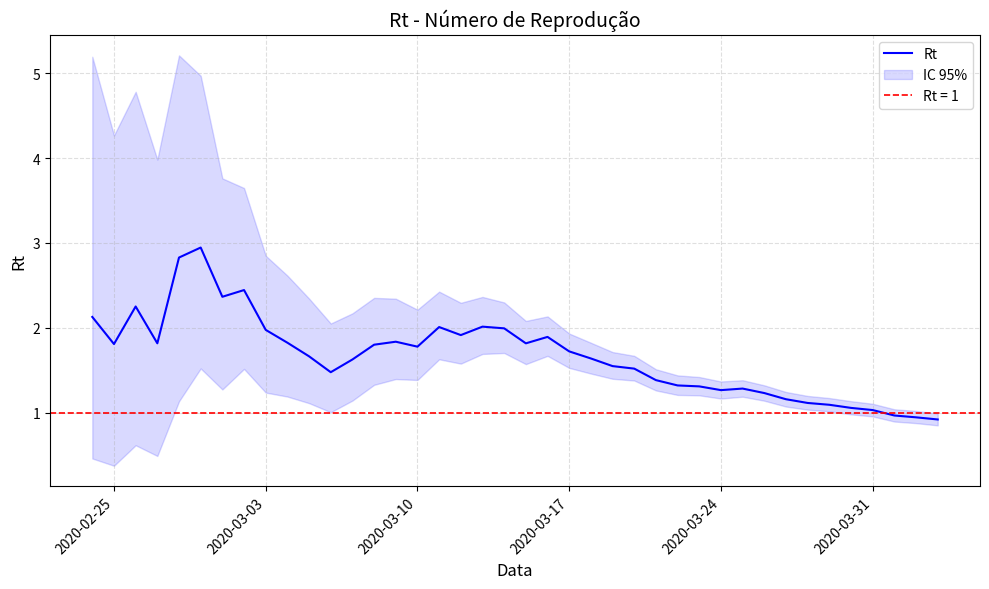

What is the minimum value for Rt?

0.9